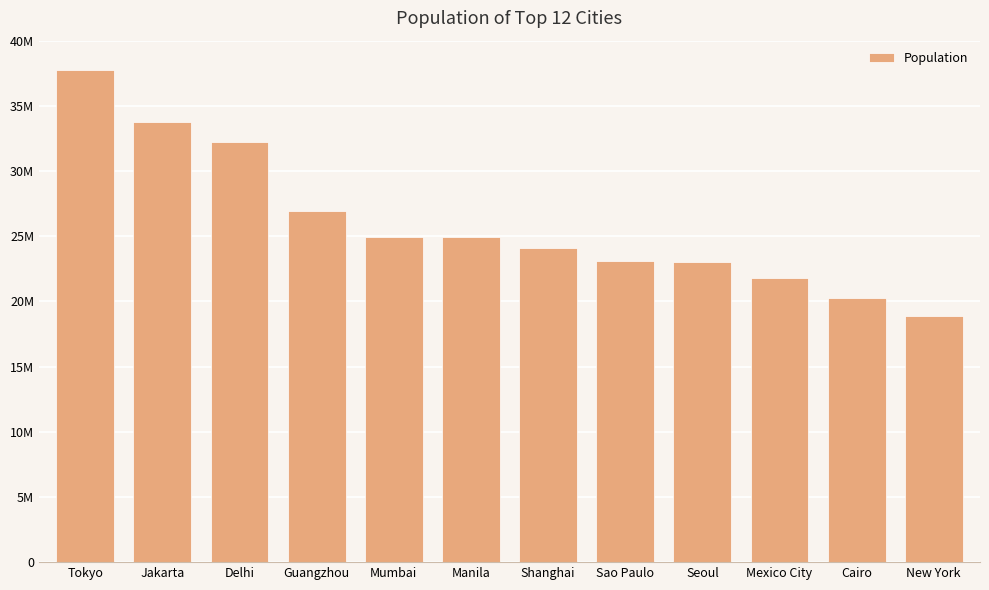

List the labels in order of value, smallest first.

New York, Cairo, Mexico City, Seoul, Sao Paulo, Shanghai, Manila, Mumbai, Guangzhou, Delhi, Jakarta, Tokyo